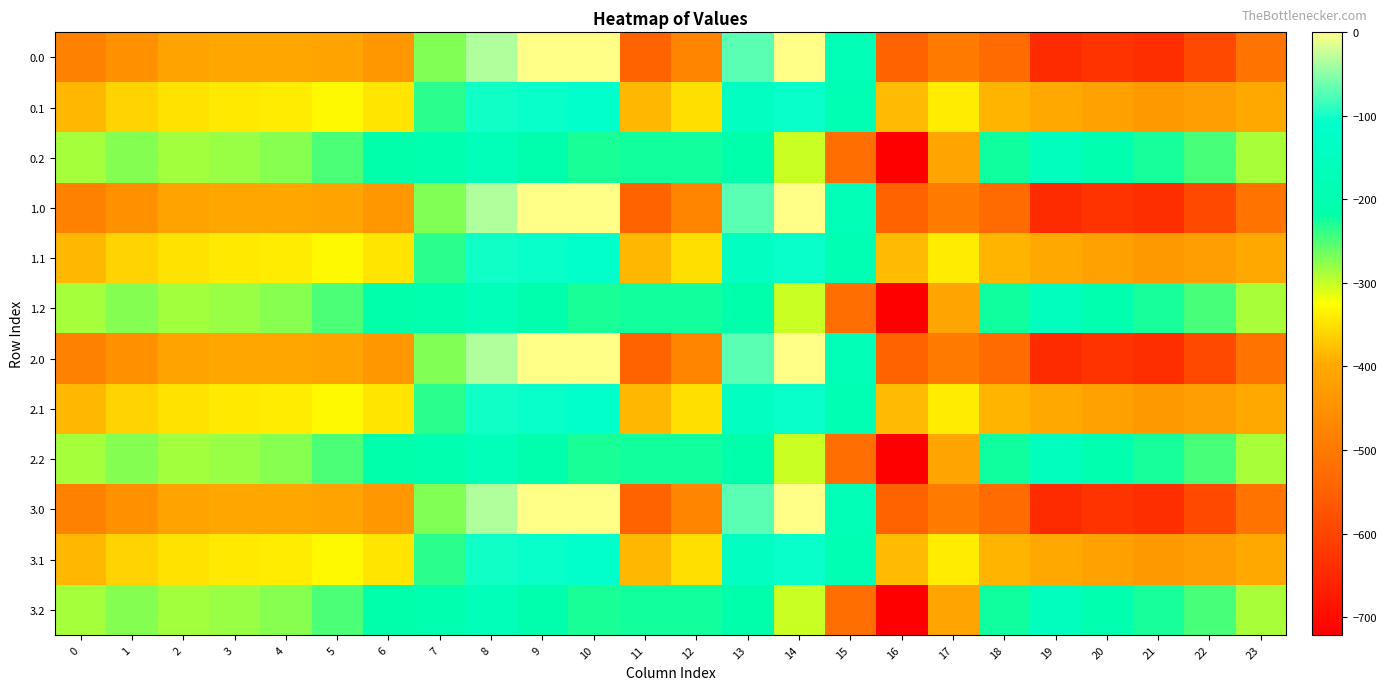

Which has a higher value, 16 or 12?

12